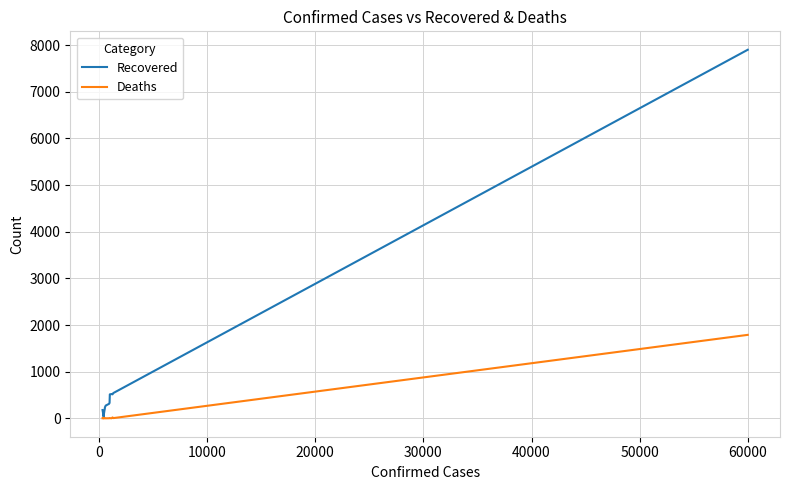

Which series has the largest total across all categories?

Recovered